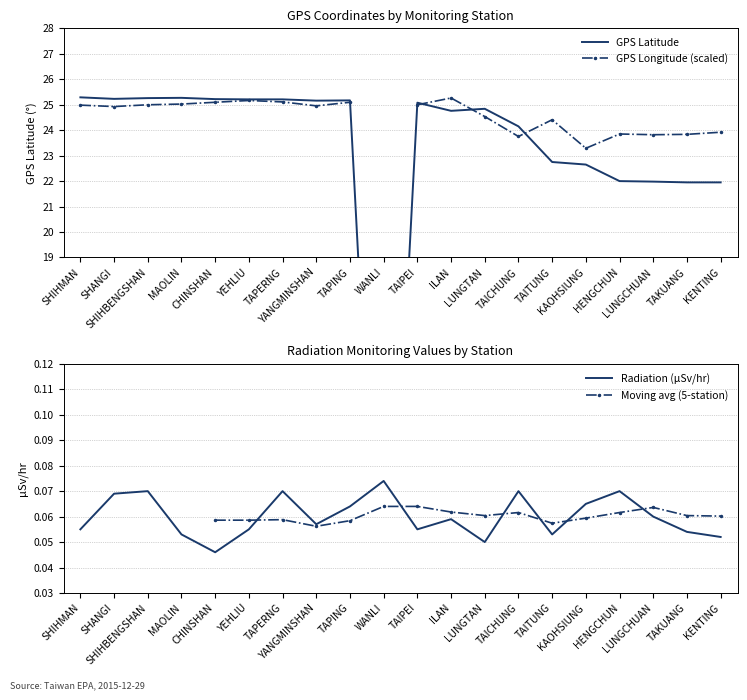

Where do GPS Latitude and Radiation (microSv/hr) first cross each other?

TAPING and WANLI